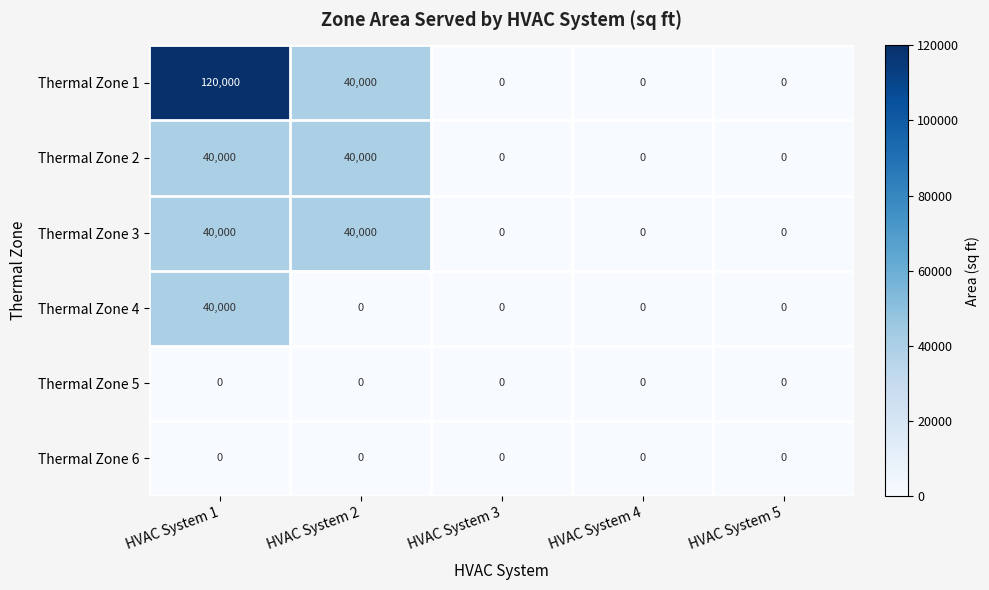

At which category is the sum across all series the highest?

HVAC System 1